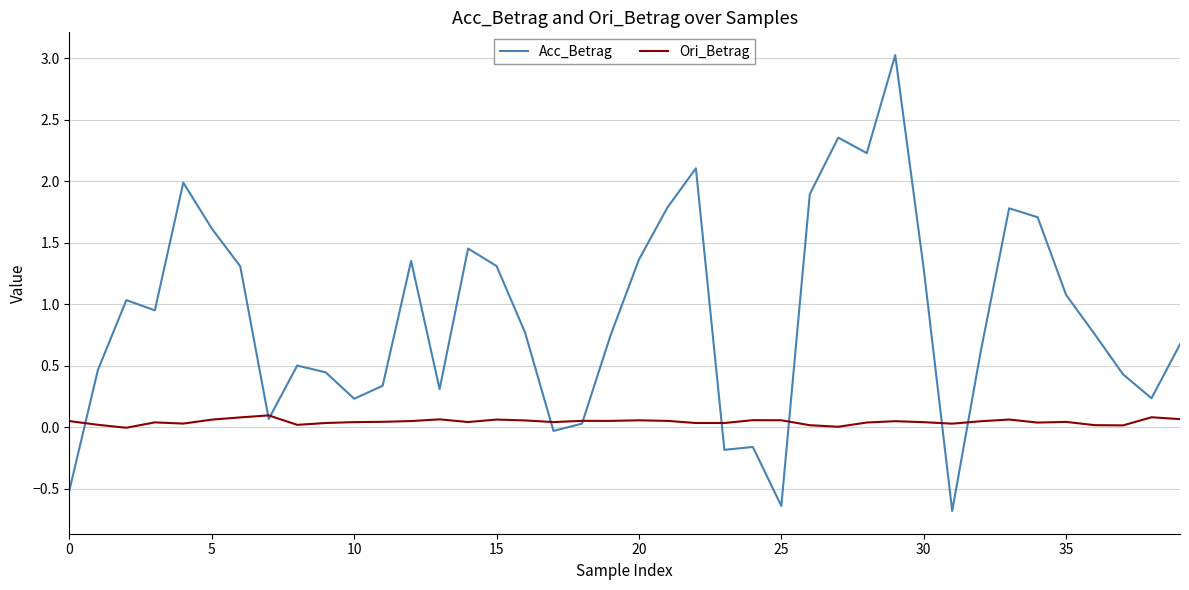

What is the minimum value shown in the chart?

-0.7